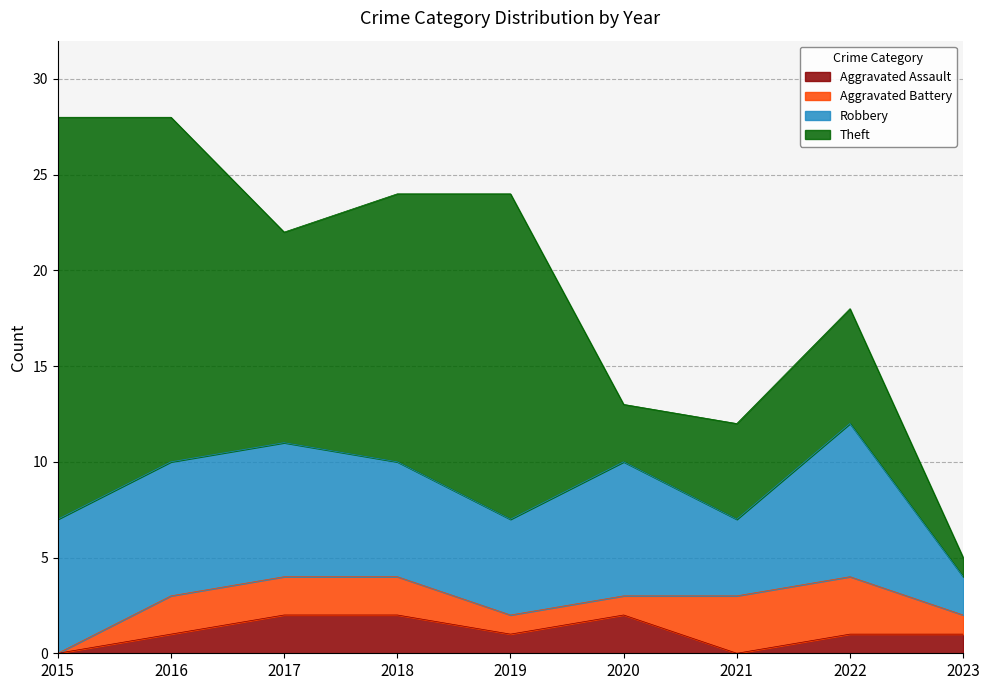

What is the difference between the maximum and second lowest values in the Robbery series?

4